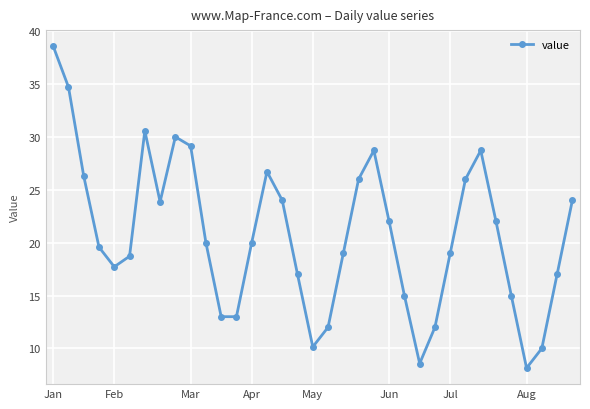

What is the greatest value displayed?

38.6